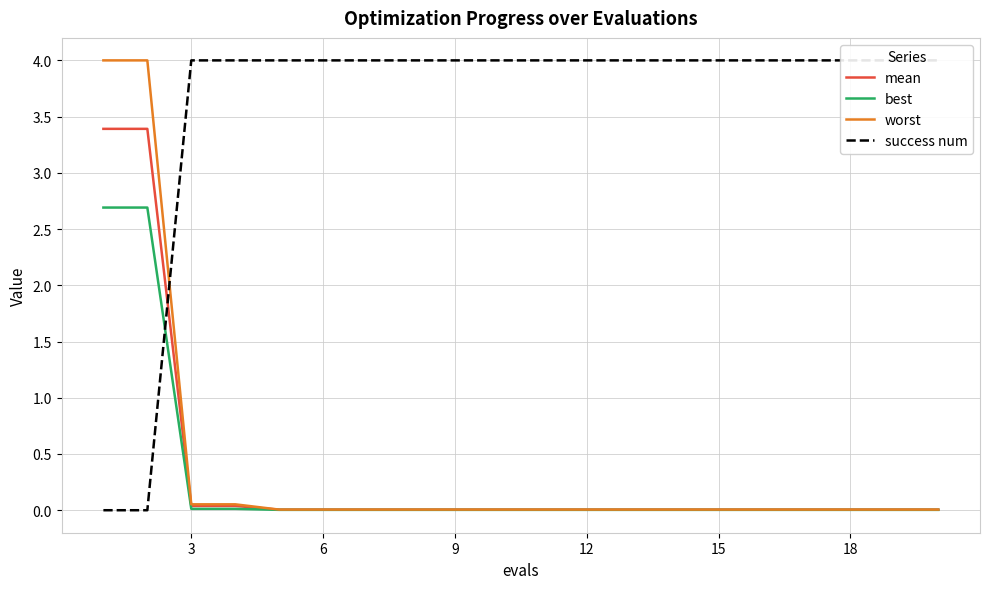

True or false: best has a value of 0.0 at 15.

True